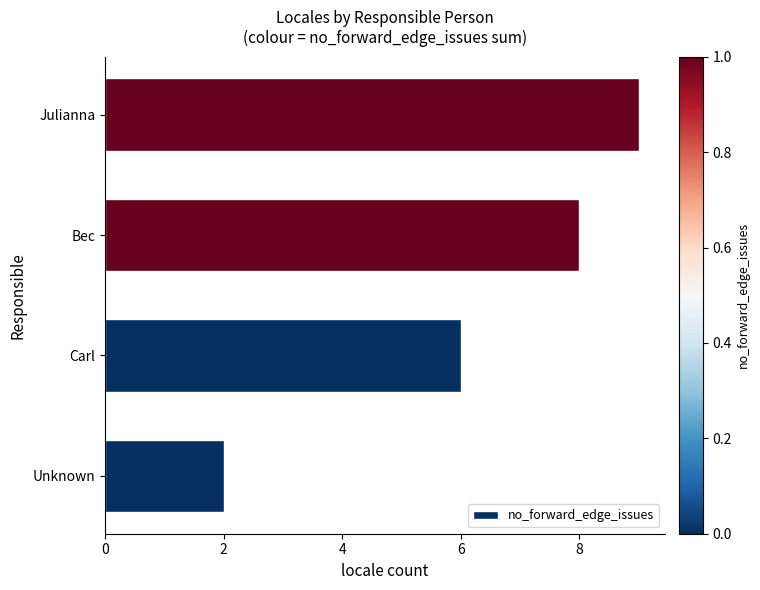

The value at Carl is 2. True or false?

False